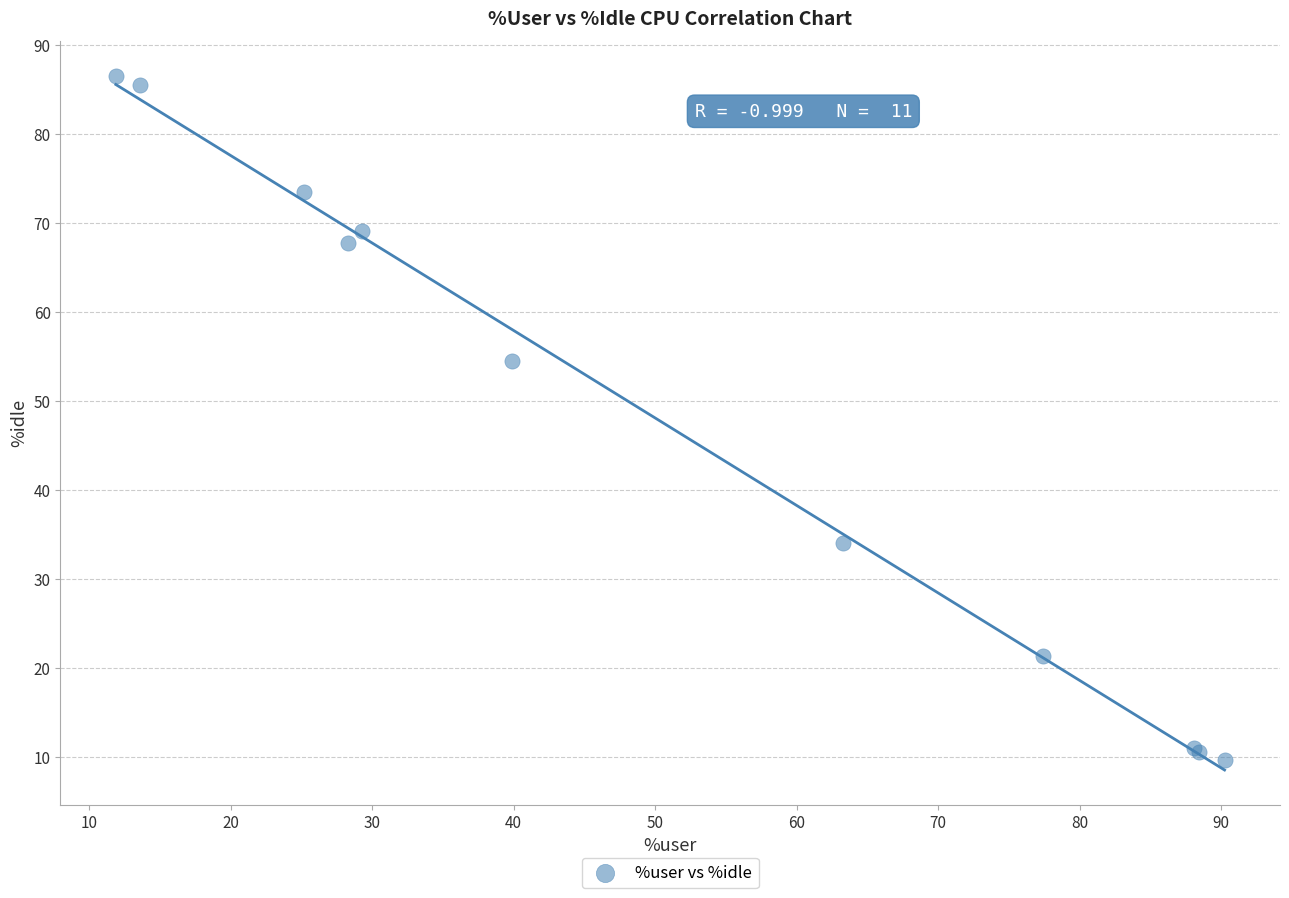

What Y value in the scatter plot is closest to 48?

54.5